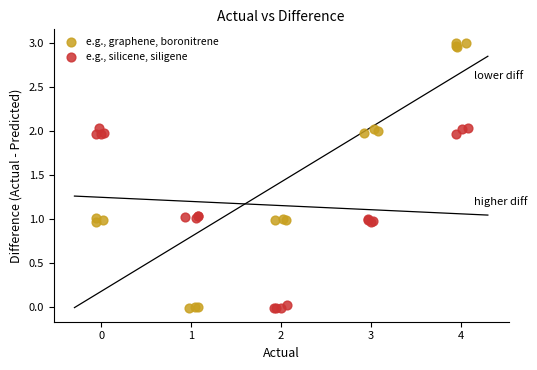

Which series contains the highest Y value?

e.g., graphene, boronitrene